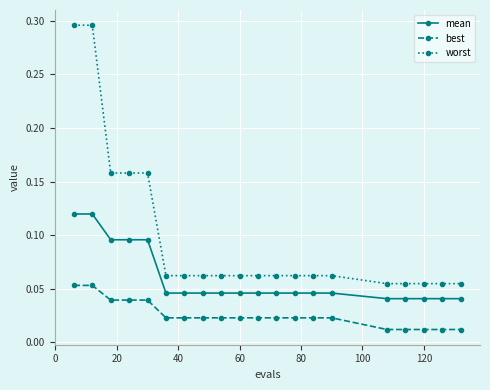

True or false: best and worst cross at least once.

False